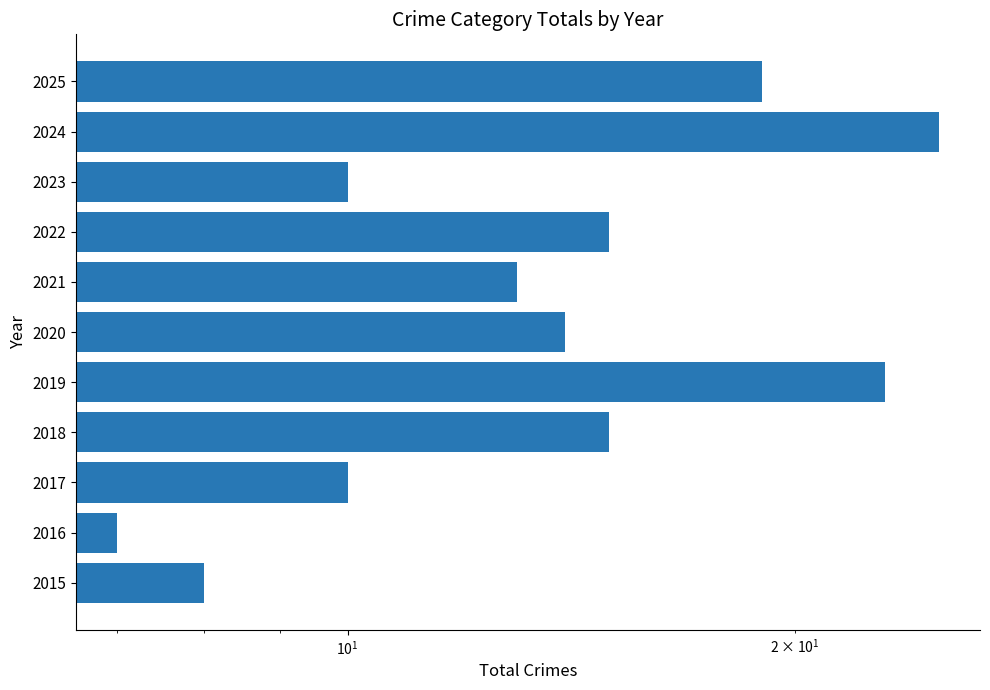

The value at 2023 is 3. True or false?

False